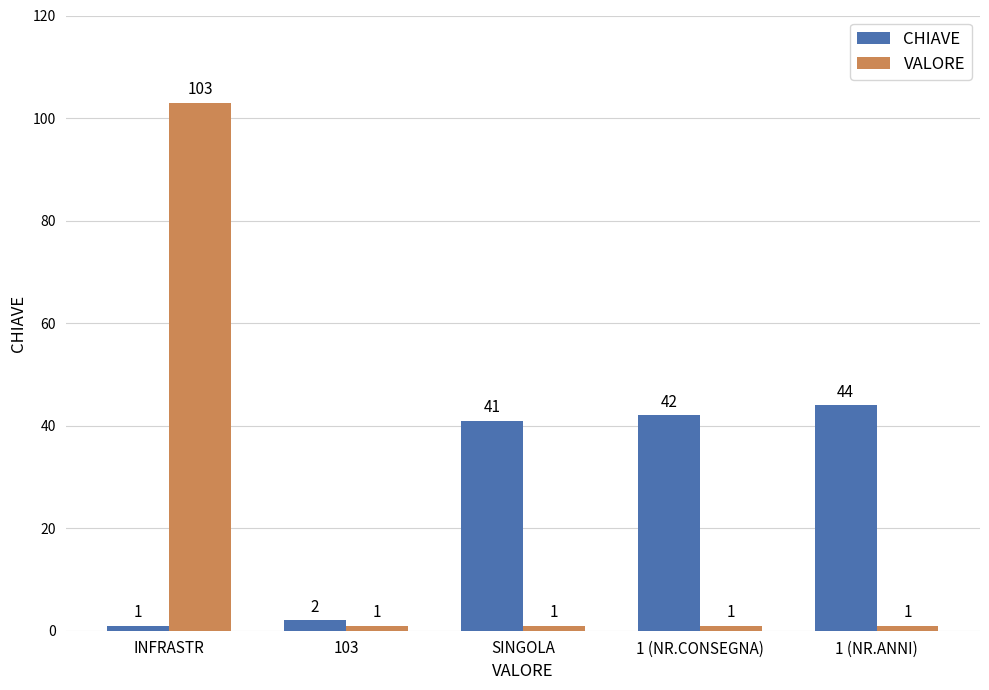

The VALORE series shows 103 at INFRASTR. True or false?

True